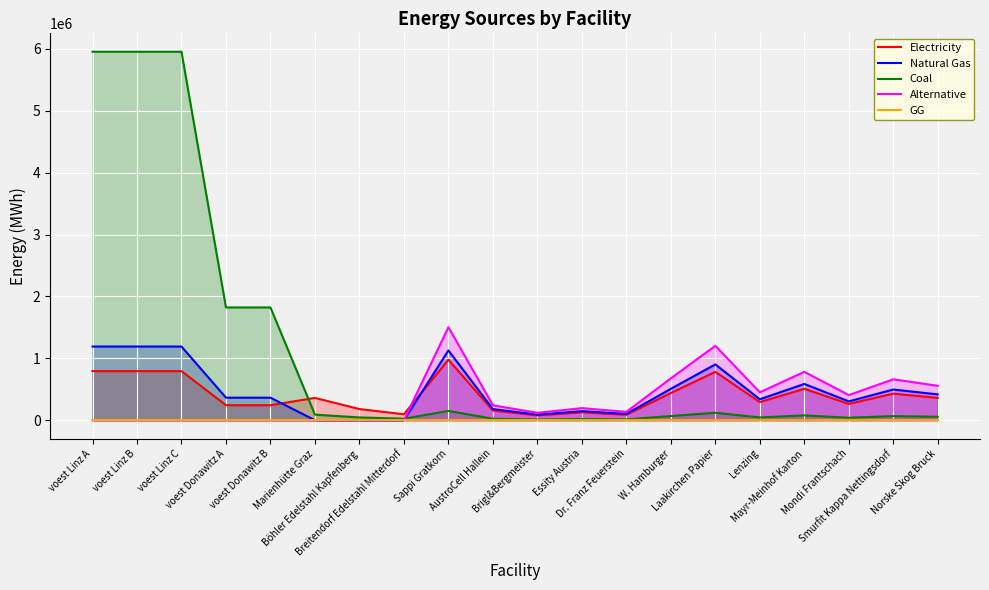

True or false: Coal has more than 1 interior local peaks.

True